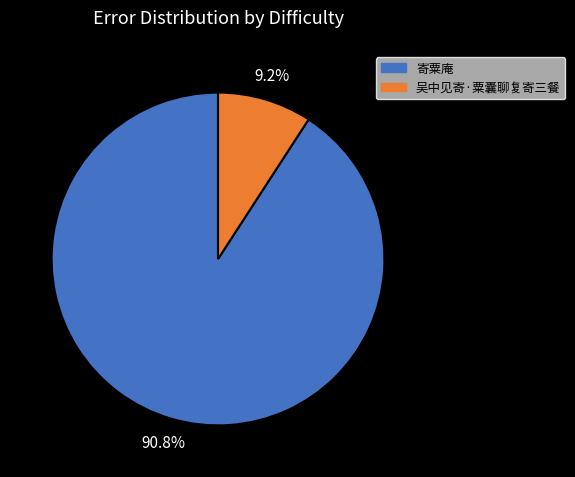

The 吴中见寄·粟囊聊复寄三餐 slice represents 9% of the pie. True or false?

True